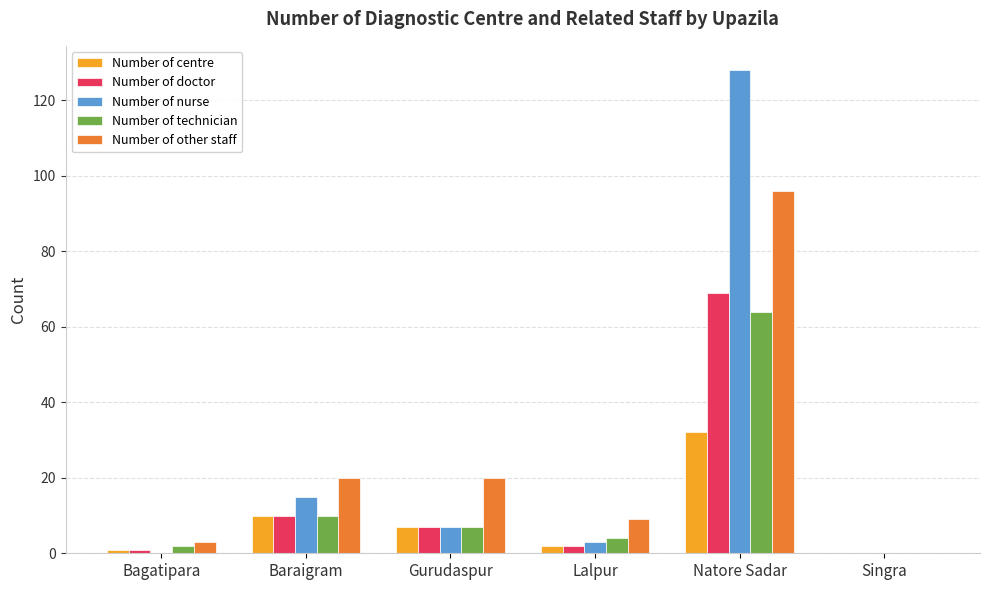

At which category is the sum across all series the highest?

Natore Sadar